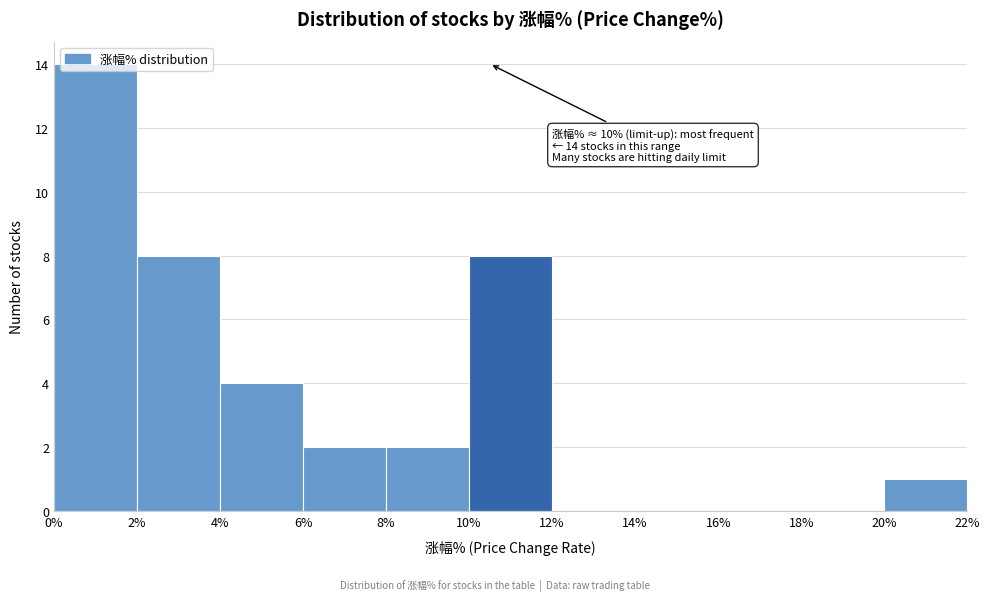

Over which range of the x-axis is the bar tallest?

0% to 2%